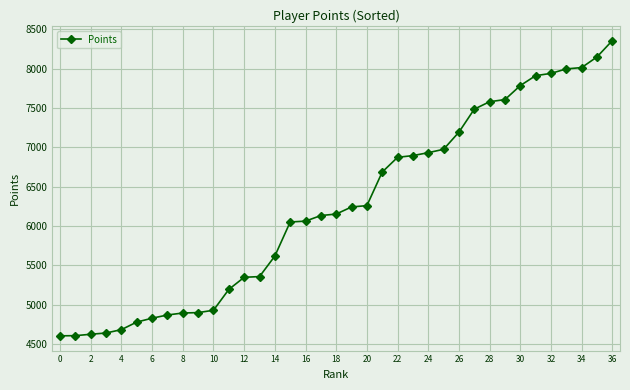

What is the value of the 36th point from the left?

8148